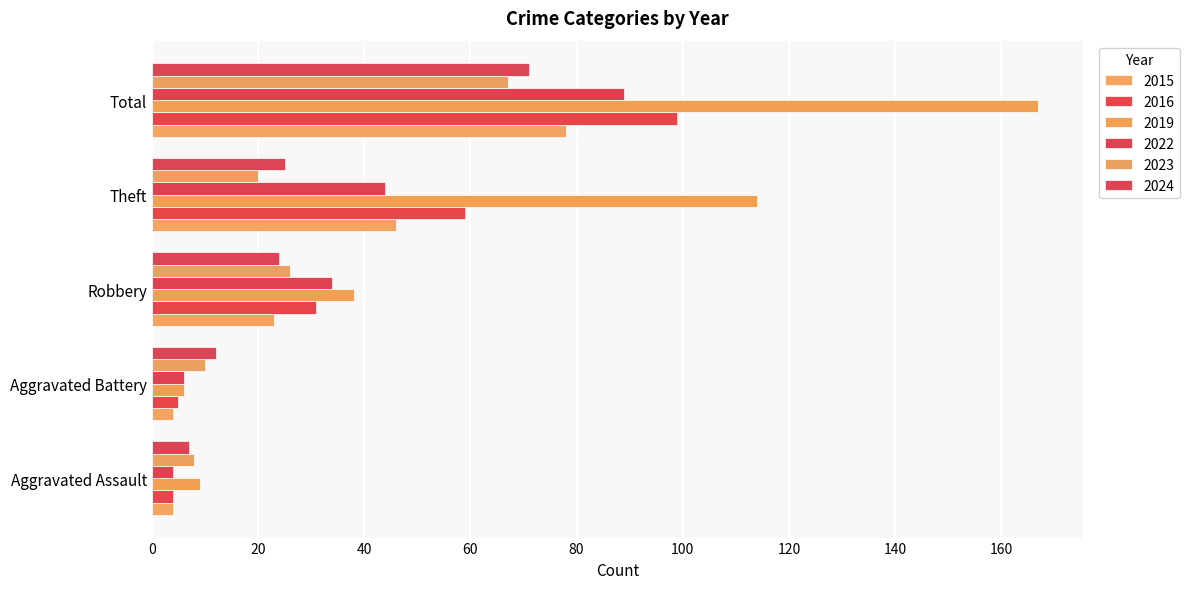

List the series in order of their peak value, highest first.

2019, 2016, 2022, 2015, 2024, 2023